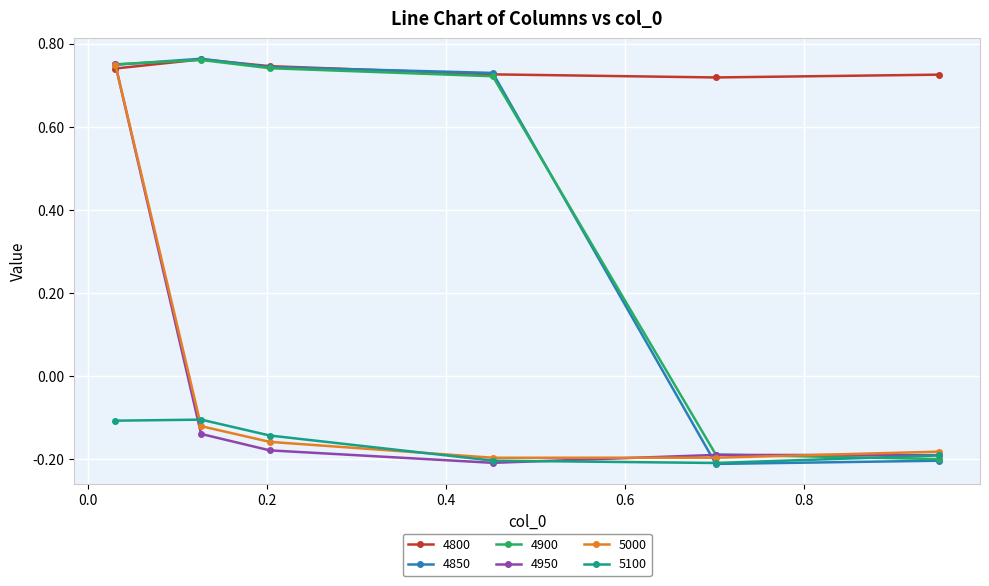

Which series has the largest total across all categories?

4800